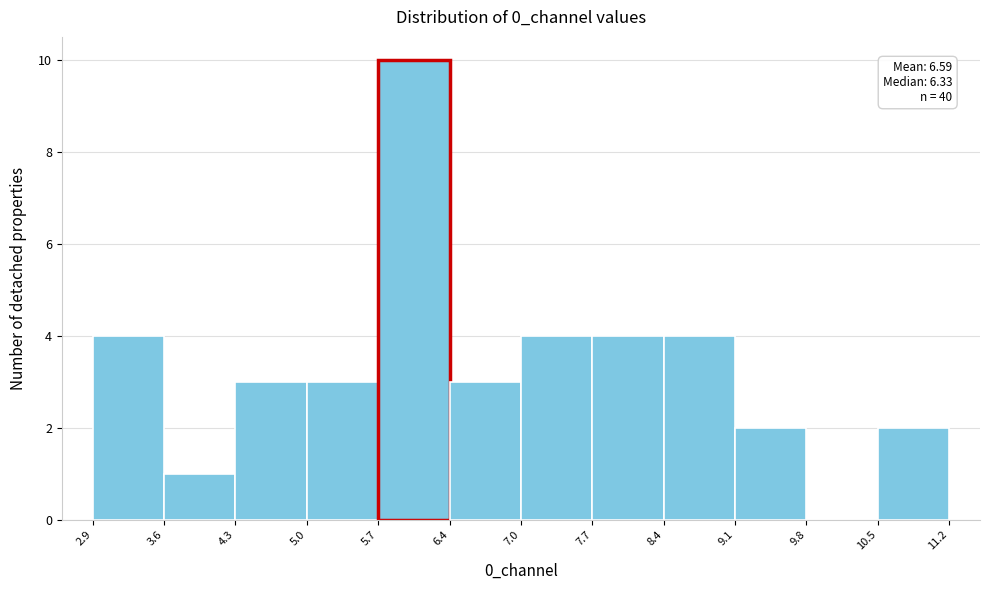

Which range on the x-axis has the tallest bar?

5.7 to 6.4